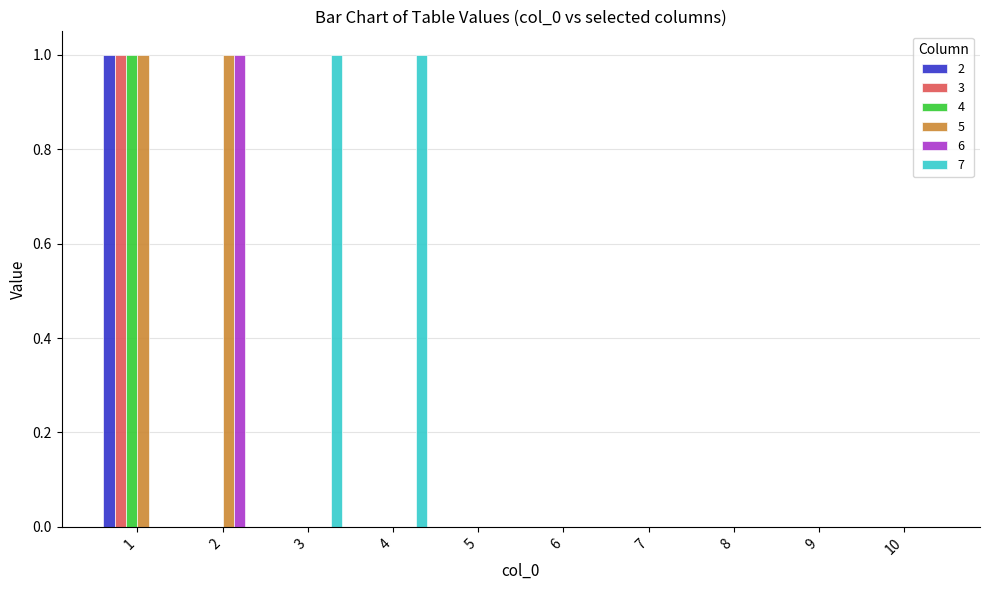

Is the value of 7 at 8 greater than the value of 5 at 2?

No